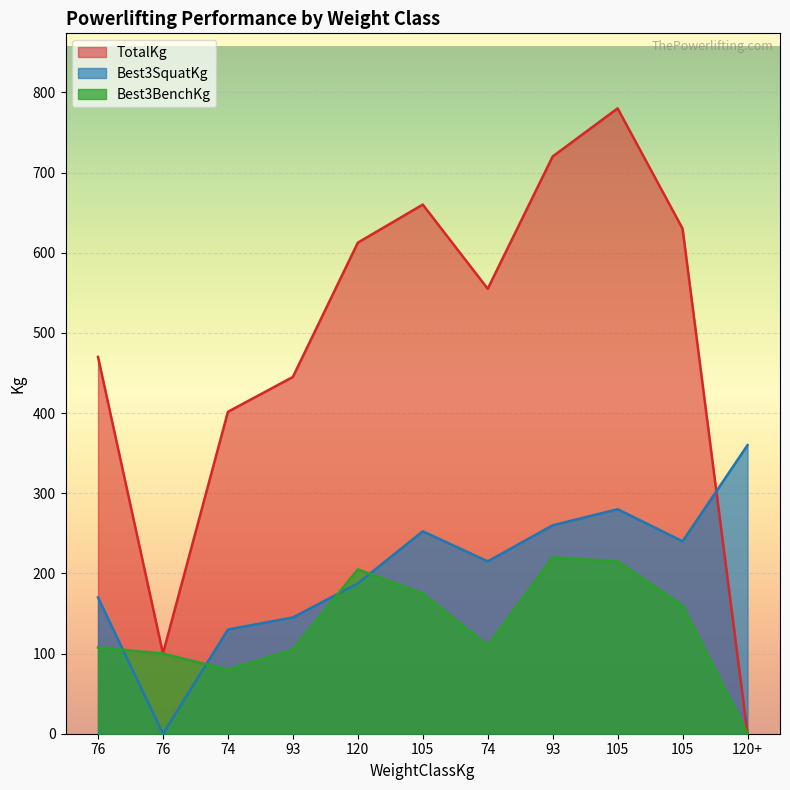

Between 93 and 105, which series saw the biggest shift?

TotalKg